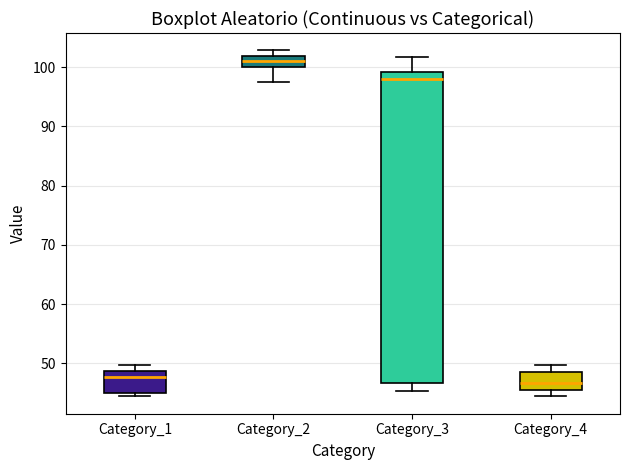

Reading left to right, transcribe this box plot: for each box, give where its median line is, the range the box spans, and where its two whiskers end, as read against the y-axis. The values are not printed on the chart, so give them approximately, as read against the axis.

Category_1: median 48, box 45 to 49, whiskers 44 to 50
Category_2: median 101, box 100 to 102, whiskers 97 to 103
Category_3: median 98, box 47 to 99, whiskers 45 to 102
Category_4: median 47, box 46 to 49, whiskers 44 to 50